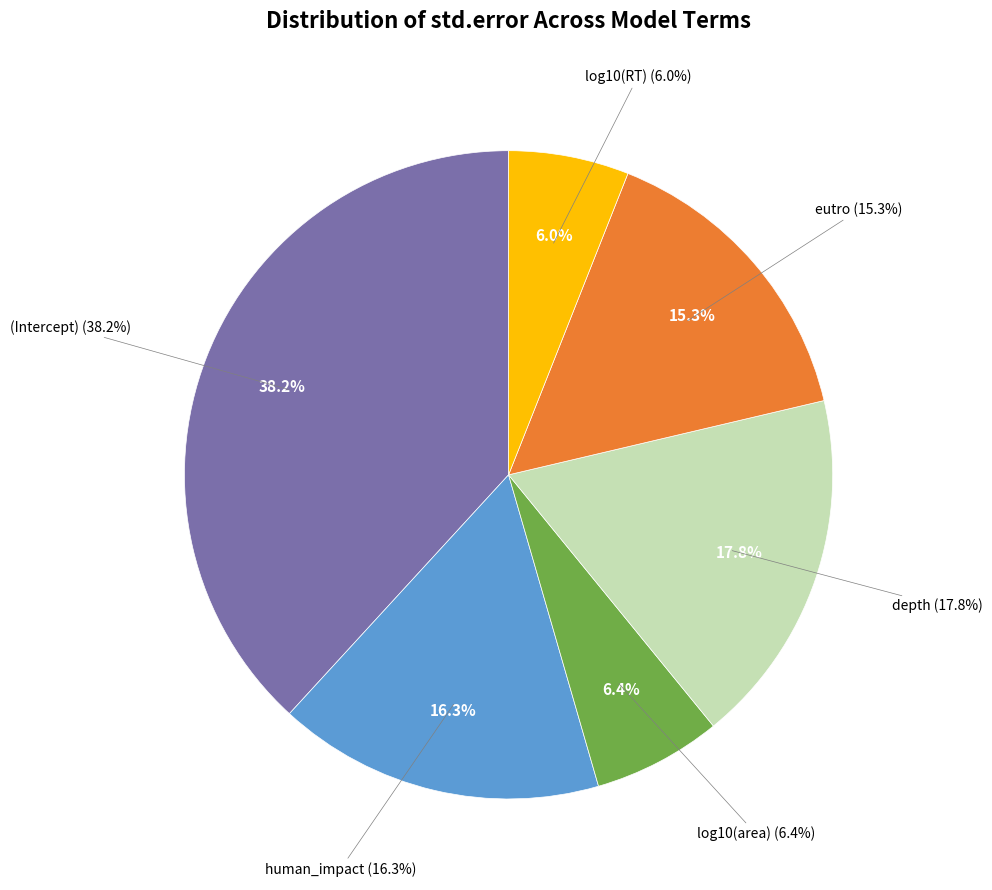

What is the largest slice in the pie chart?

(Intercept)